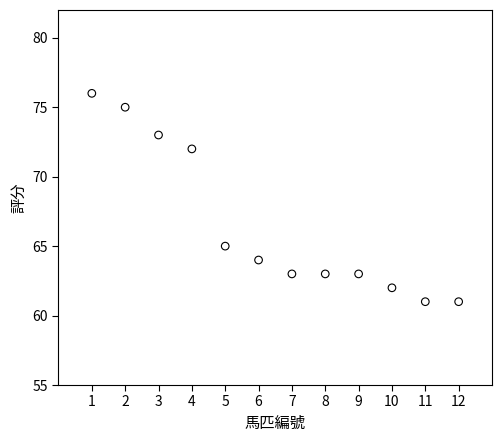

What Y value in the scatter plot is closest to 68?

65